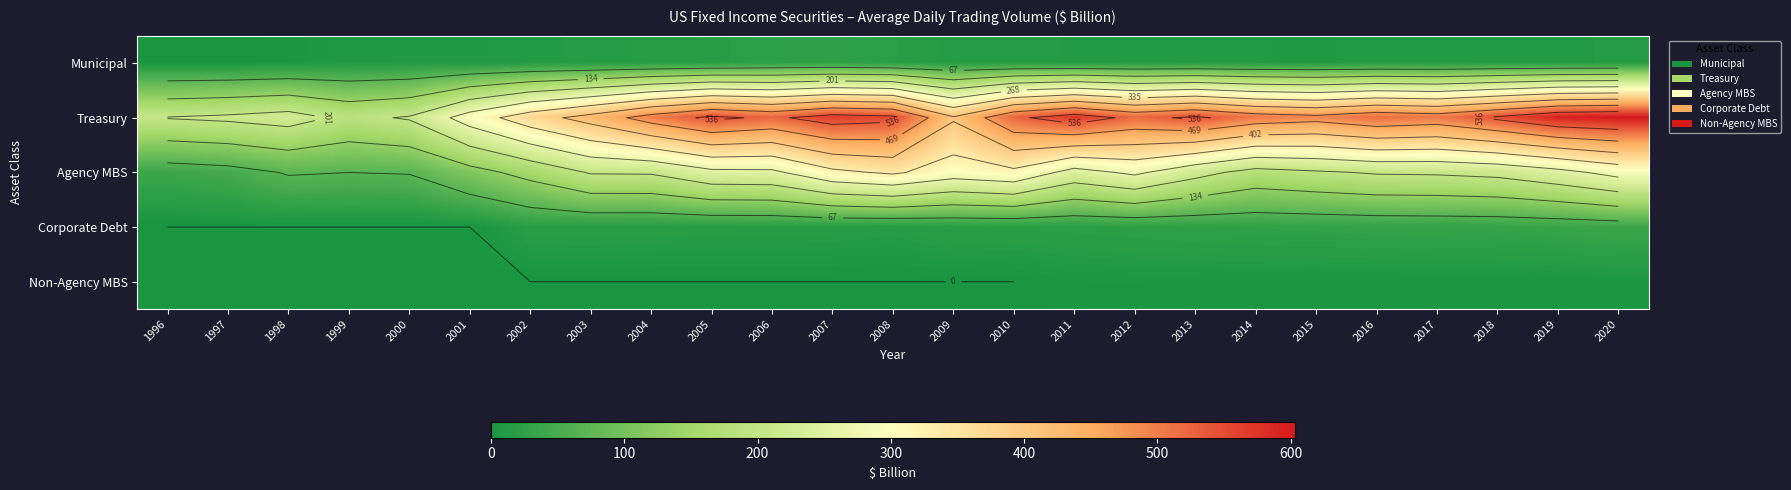

What is the maximum value shown in the chart?

603.2